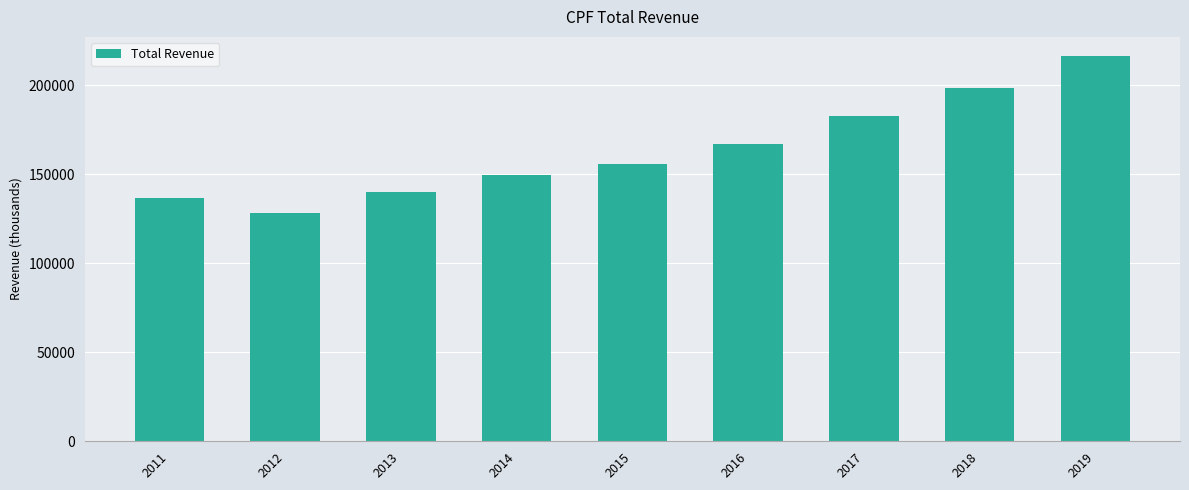

Which has a higher value, 2011 or 2013?

2013